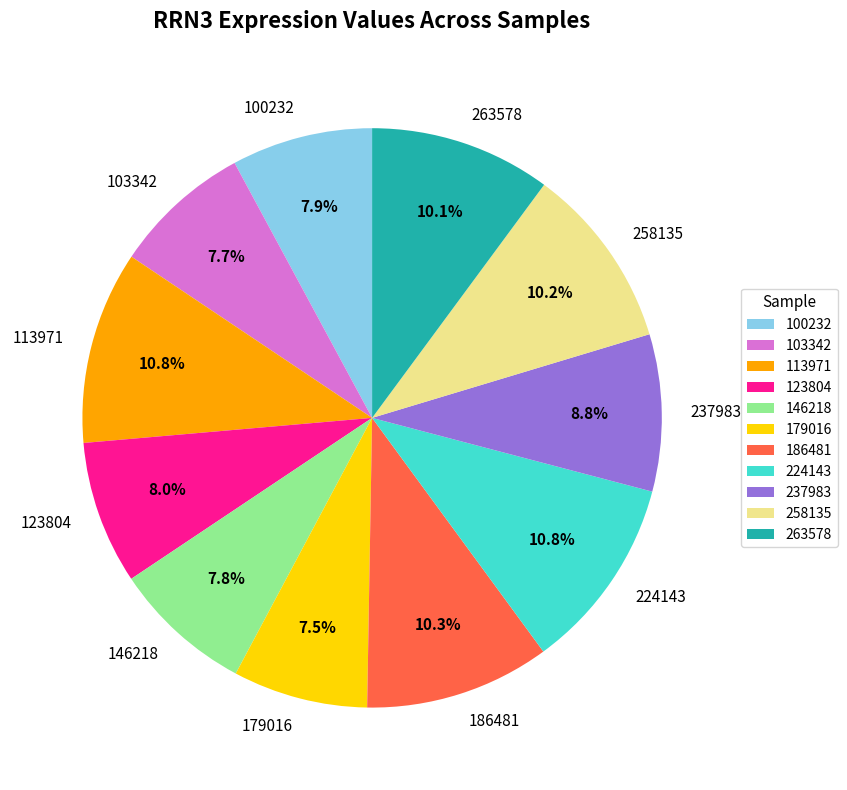

What percentage do 100232 and 146218 together represent?

15.7%